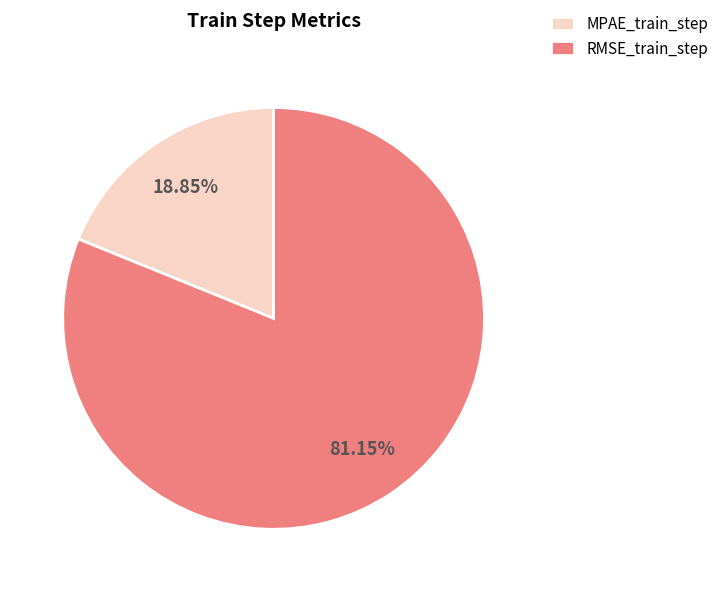

To the nearest percent, what is the difference between the largest and smallest slice percentages?

62%